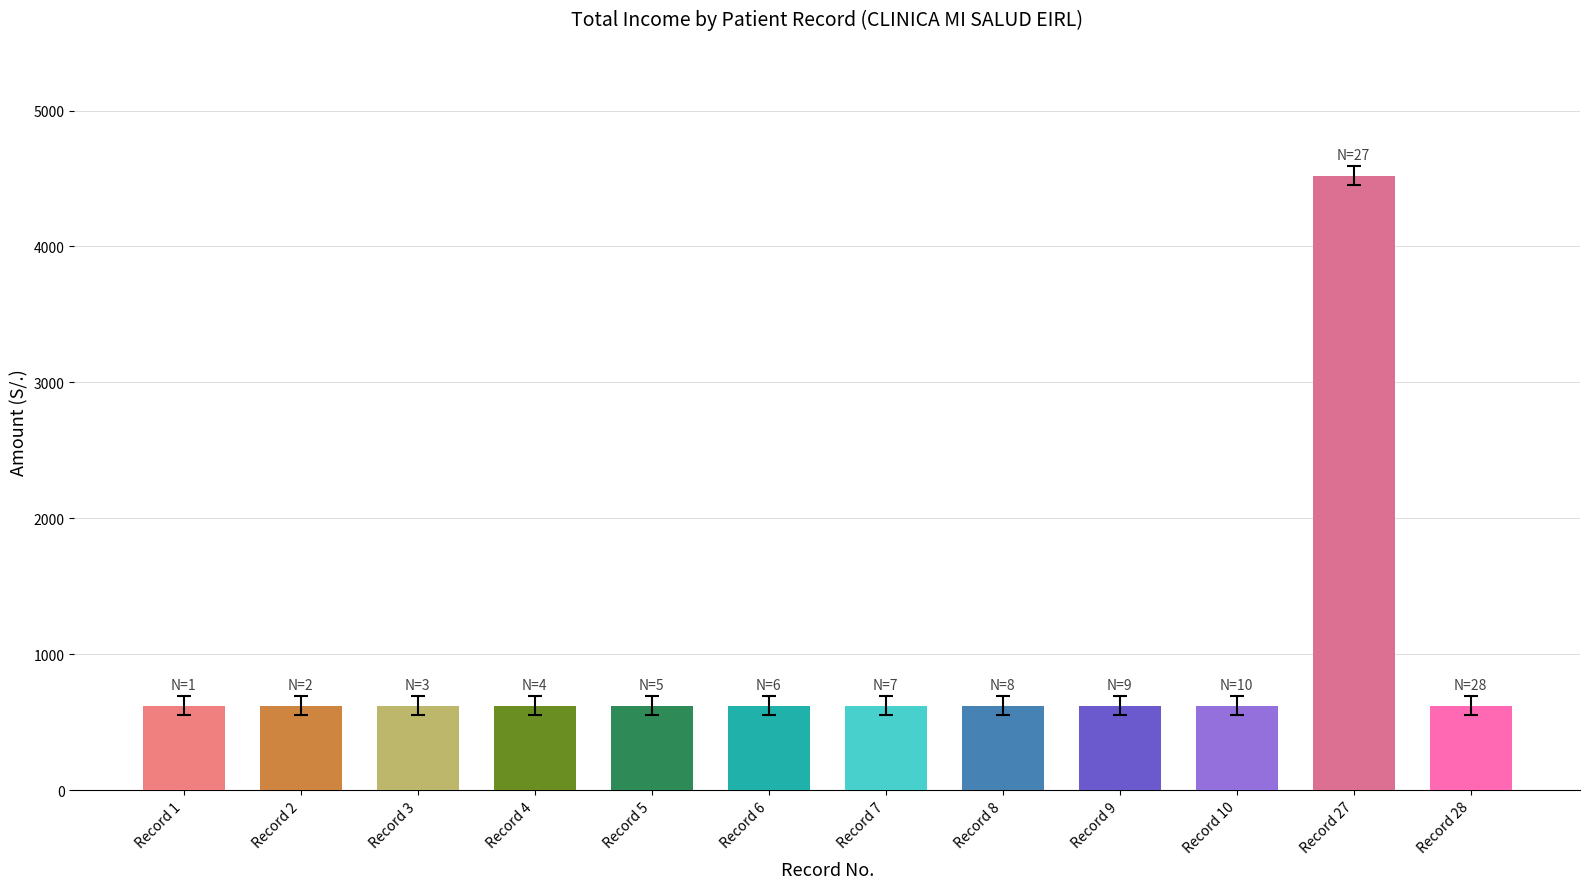

What is the value of the Total bar at the 3rd from the left?

620